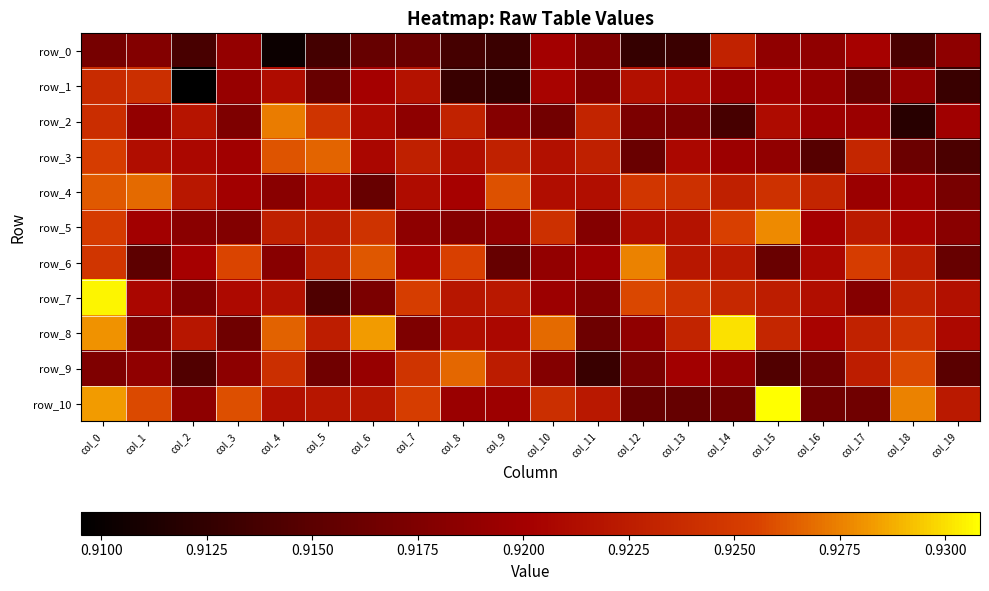

Which series changed the most between col_4 and col_15?

row_9